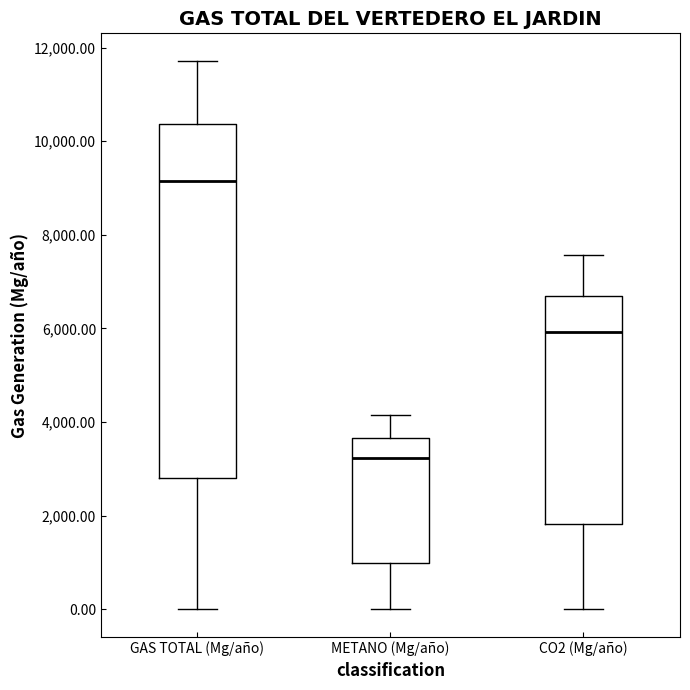

Which box has the highest median line?

GAS TOTAL (Mg/año)